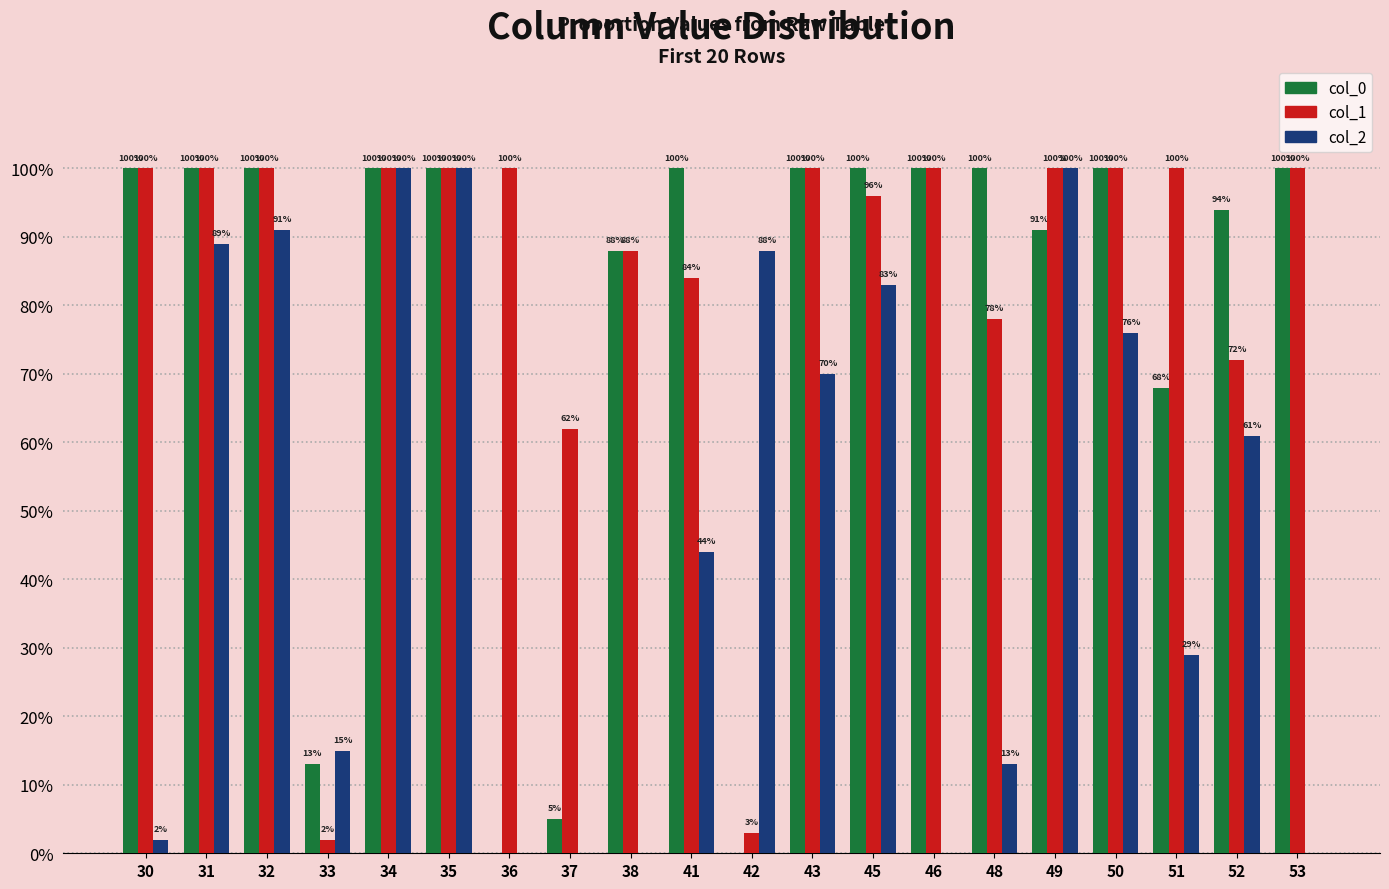

What is the difference between the second highest and second lowest values in the col_2 series?

1.0